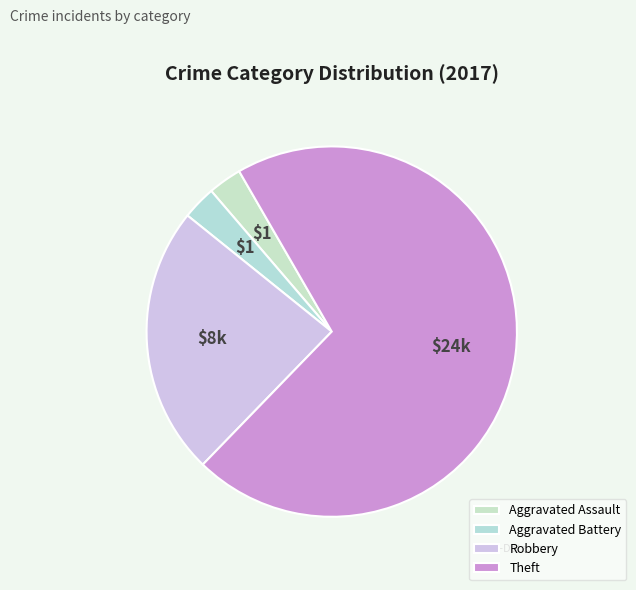

How many slices are in this pie chart?

4